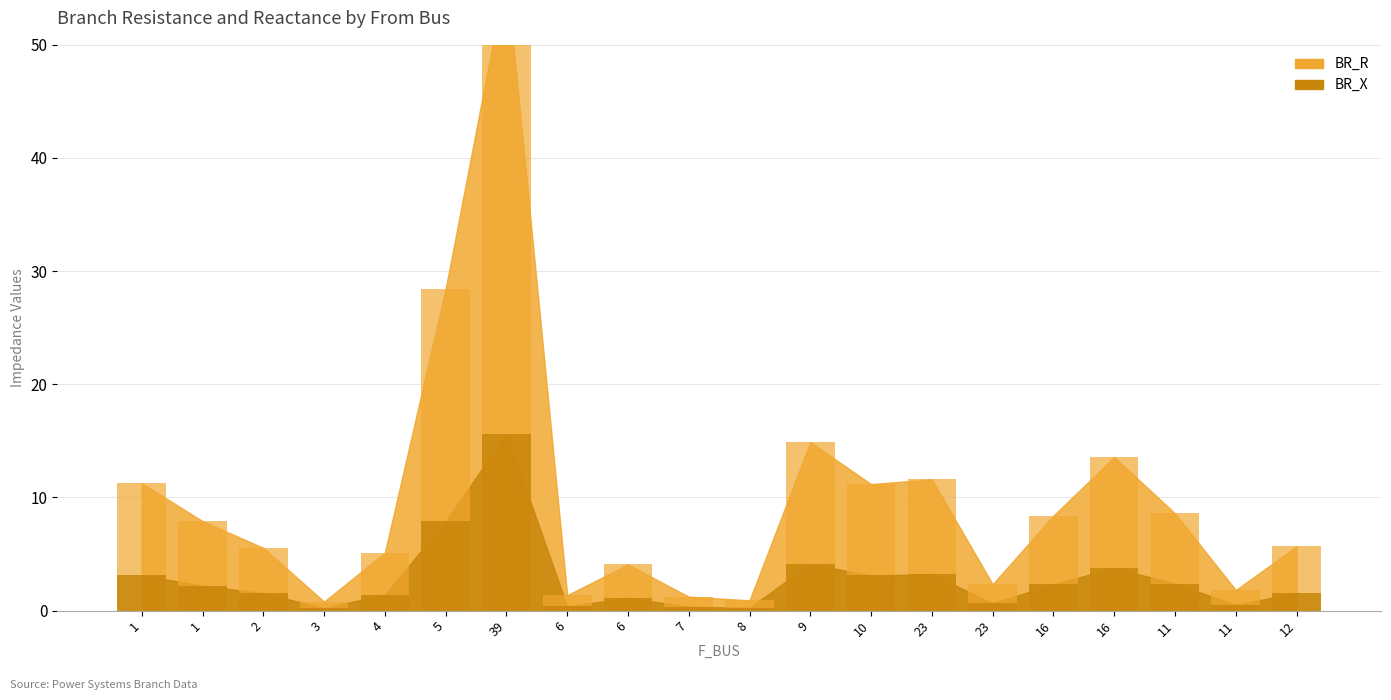

Reading left to right, extract all data points from this chart.

BR_R: 1=11.3	1=7.9	2=5.5	3=0.8	4=5.1	5=28.4	39=56.3	6=1.4	6=4.1	7=1.2	8=0.9	9=14.9	10=11.2	23=11.6	23=2.3	16=8.4	16=13.6	11=8.6	11=1.8	12=5.7
BR_X: 1=3.1	1=2.2	2=1.5	3=0.2	4=1.4	5=7.9	39=15.7	6=0.4	6=1.1	7=0.3	8=0.3	9=4.1	10=3.1	23=3.2	23=0.6	16=2.3	16=3.8	11=2.4	11=0.5	12=1.6